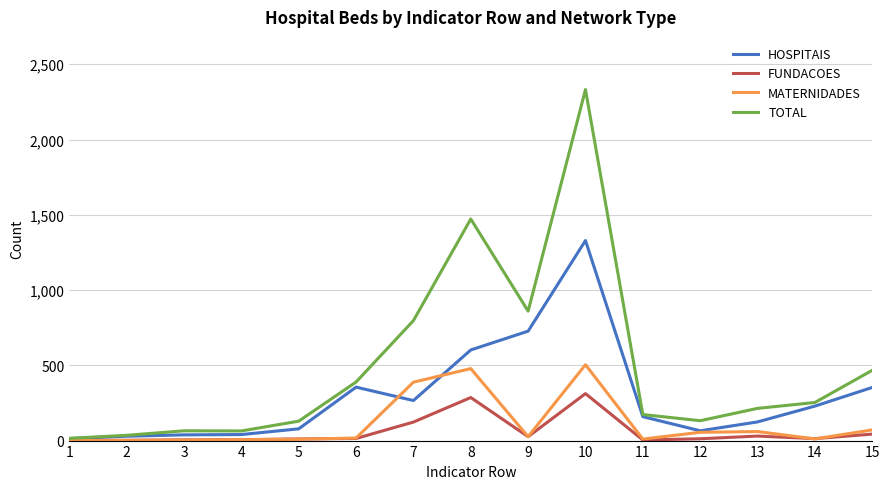

What is the maximum value for HOSPITAIS?

1329